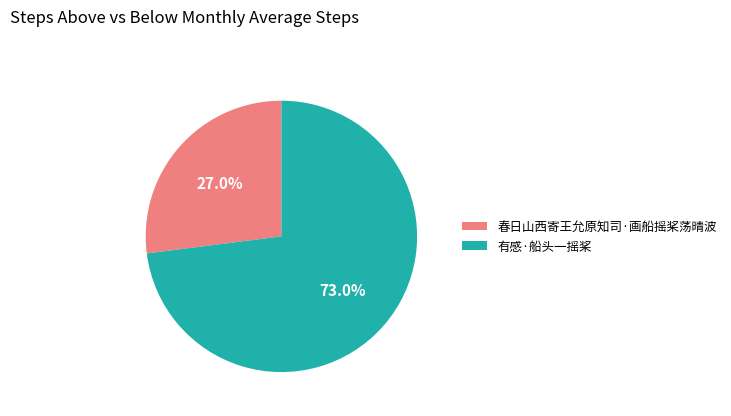

Is there a majority slice in this chart?

Yes